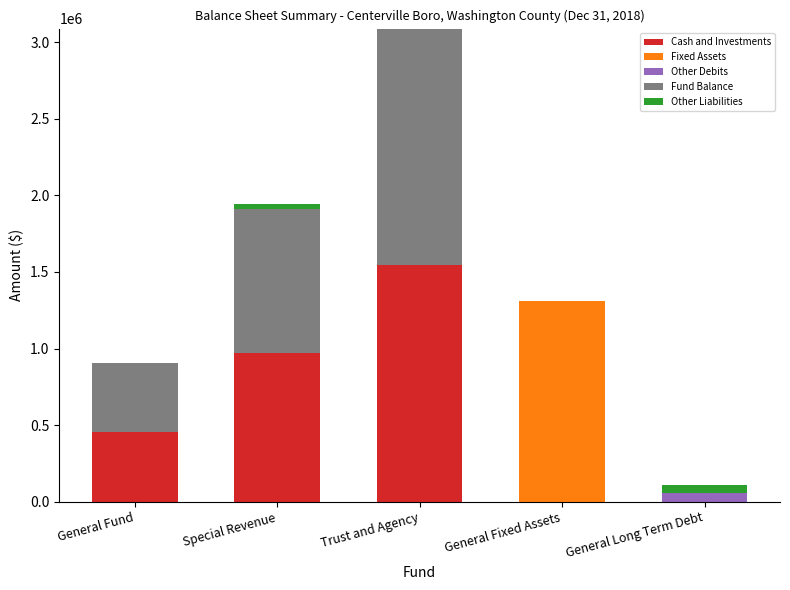

True or false: Cash and Investments has a value of 2549701 at Trust and Agency.

False